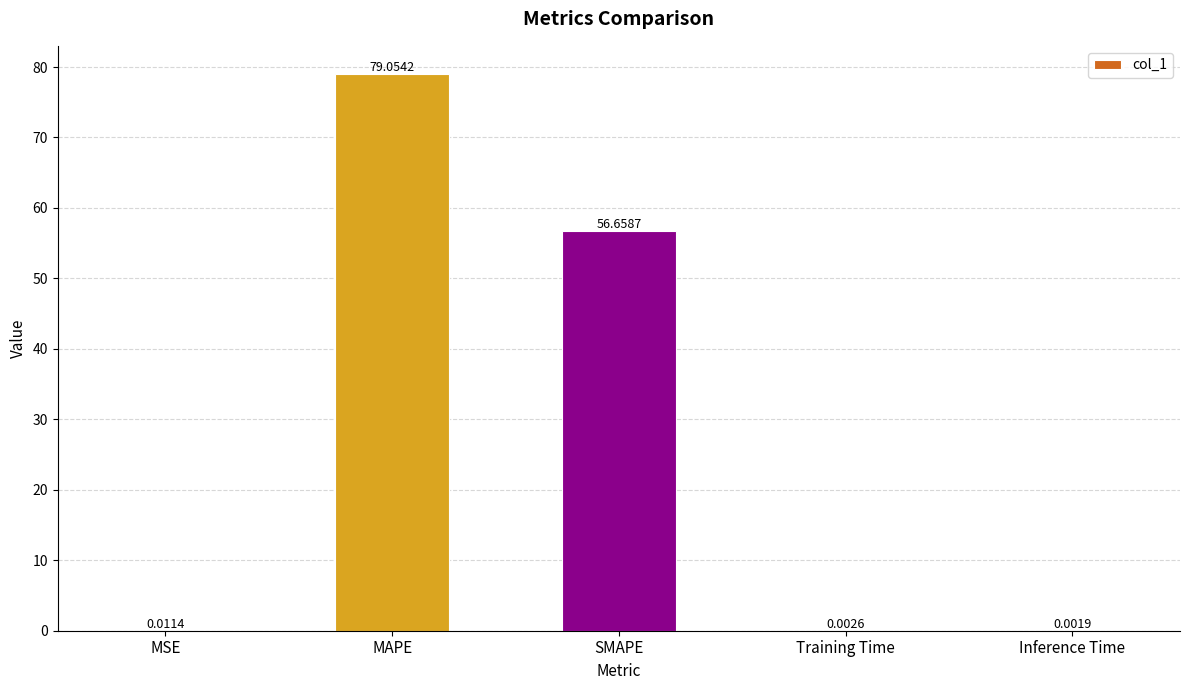

What is the sum of all values?

135.7